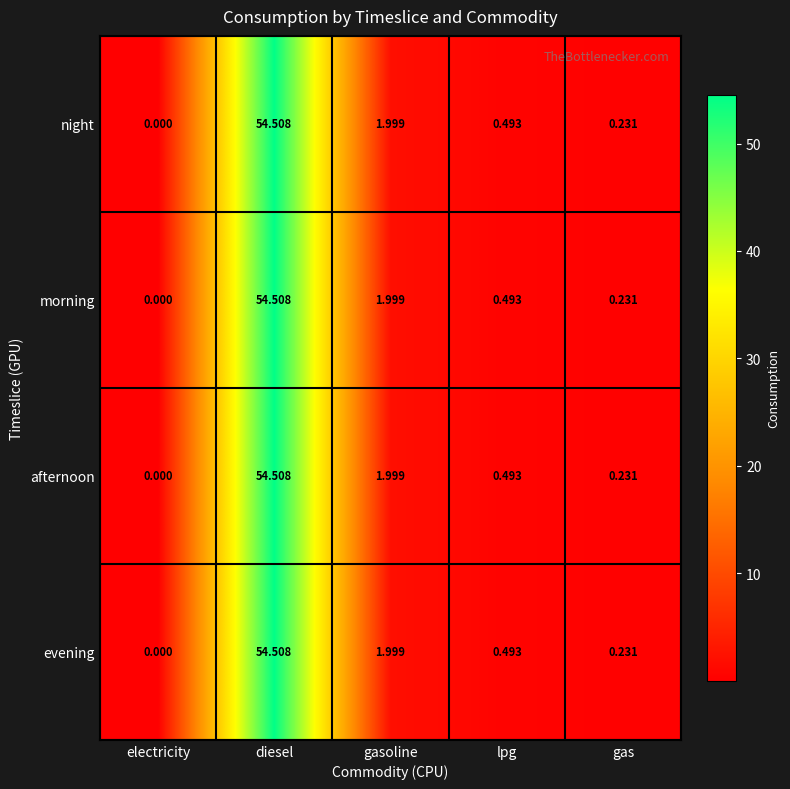

At which label is night closest to 27?

gasoline